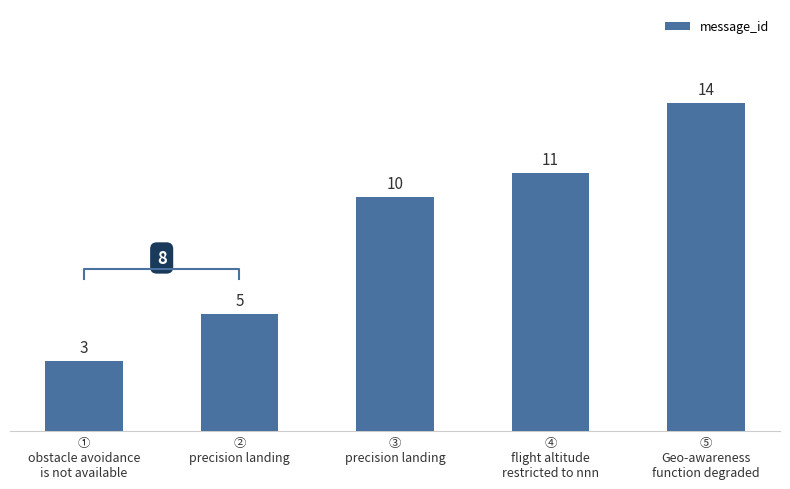

What is the maximum value shown in the chart?

14